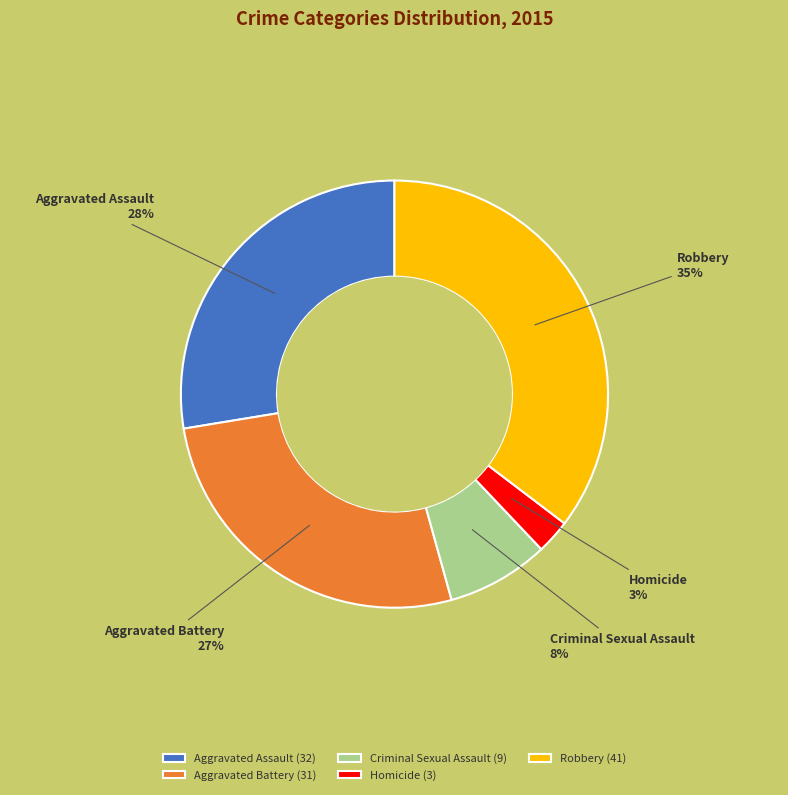

Count the number of slices in the pie.

5